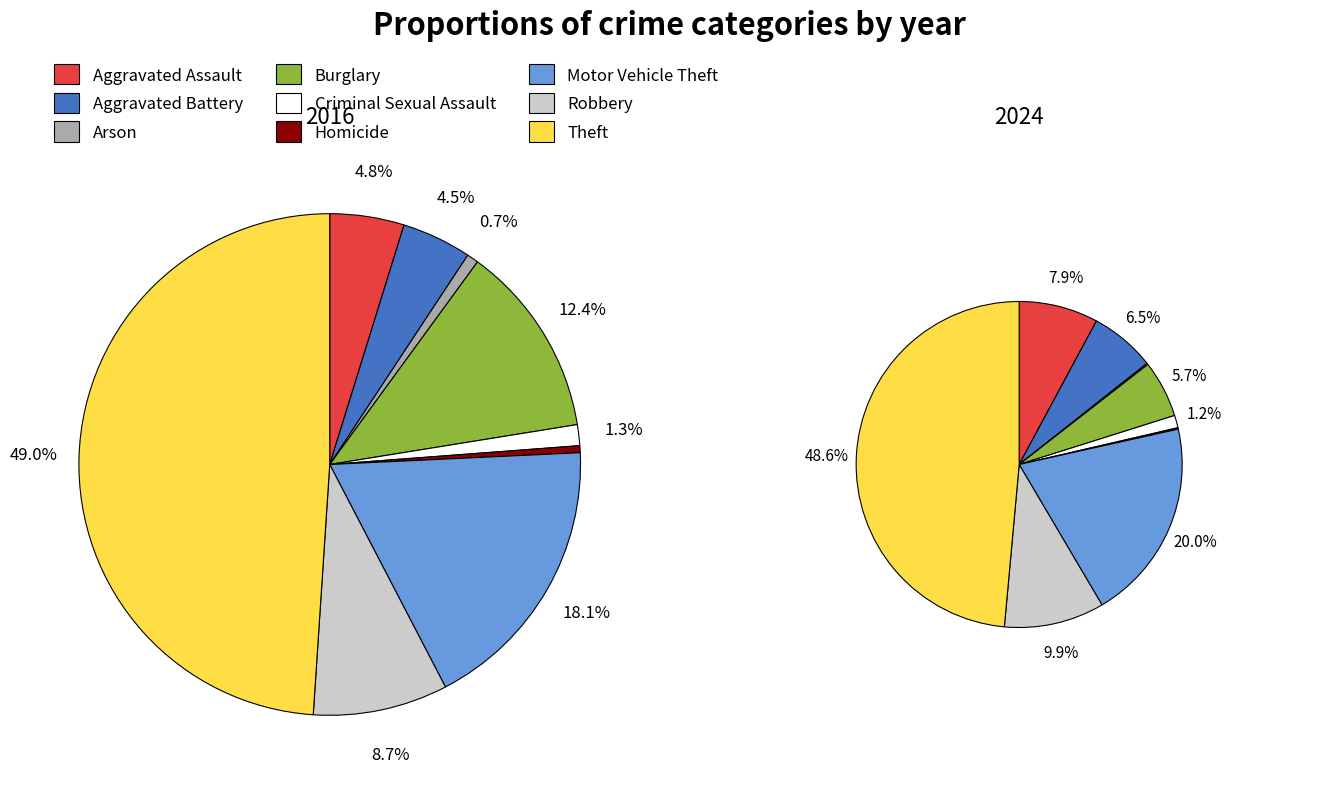

Combined, do 4 and 8 account for over 50%?

Yes